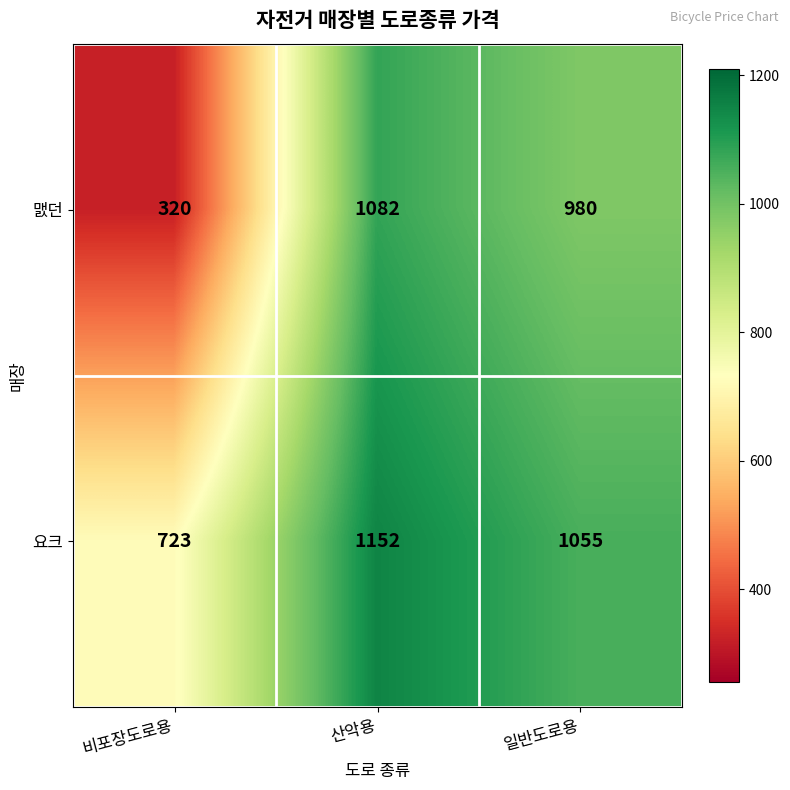

List the series in order of their peak value, lowest first.

맰던, 요크